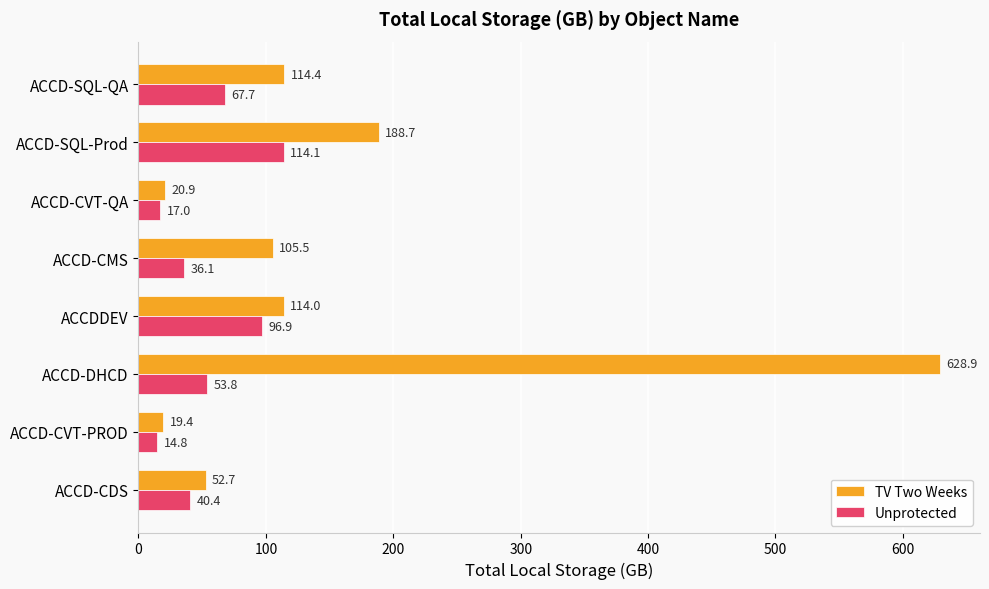

List the series in order of their overall mean, lowest first.

Unprotected, TV Two Weeks